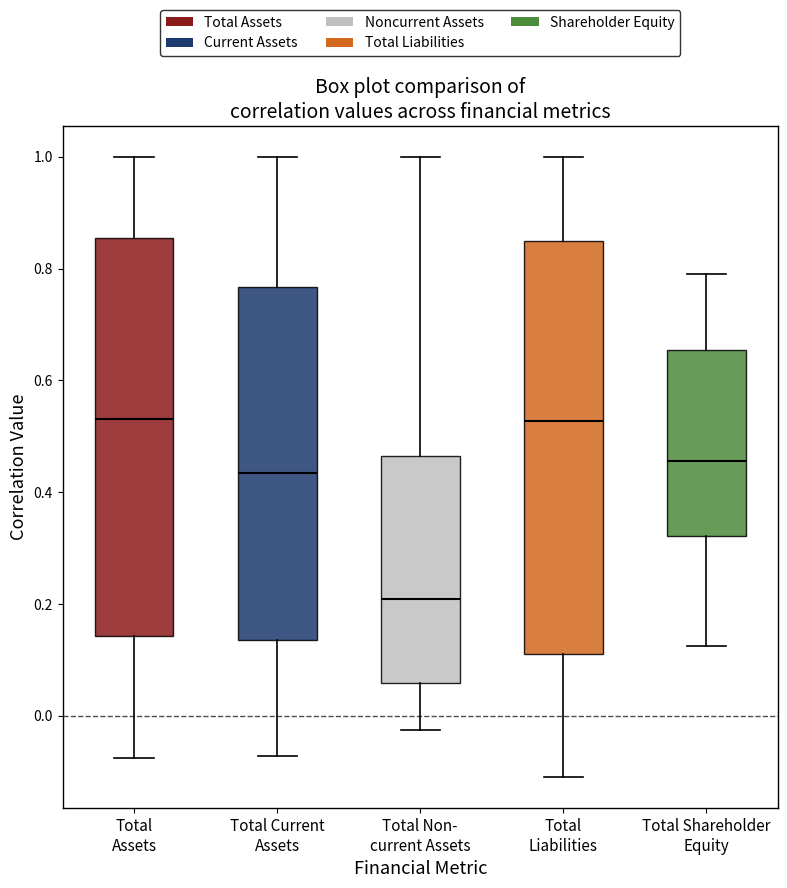

Reading left to right, transcribe this box plot: for each box, give where its median line is, the range the box spans, and where its two whiskers end, as read against the y-axis. The values are not printed on the chart, so give them approximately, as read against the axis.

Total Assets: median 0.54, box 0.14 to 0.86, whiskers -0.08 to 1.00
Total Current Assets: median 0.44, box 0.14 to 0.76, whiskers -0.08 to 1.00
Total Non- current Assets: median 0.20, box 0.06 to 0.46, whiskers -0.02 to 1.00
Total Liabilities: median 0.52, box 0.12 to 0.84, whiskers -0.10 to 1.00
Total Shareholder Equity: median 0.46, box 0.32 to 0.66, whiskers 0.12 to 0.80